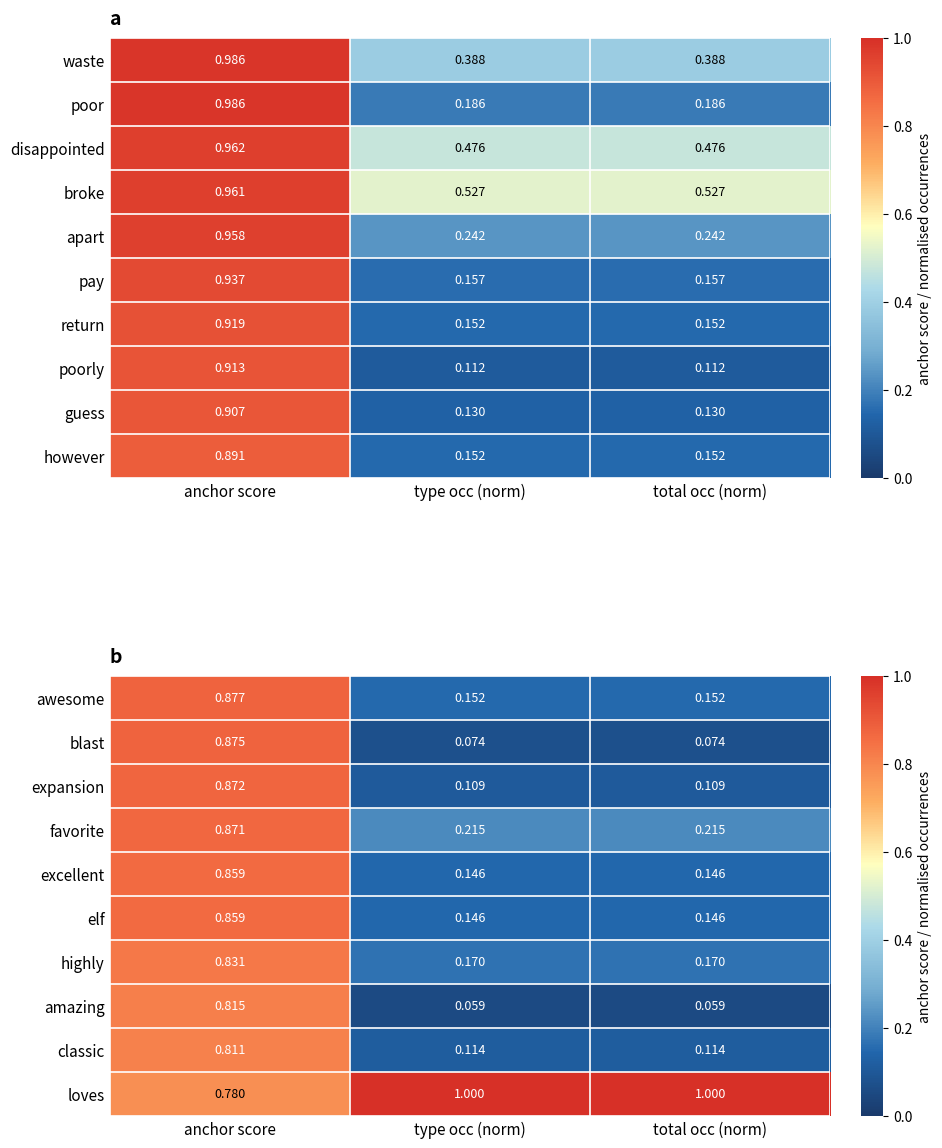

Is the value of elf at anchor score greater than the value of blast at type occ (norm)?

Yes